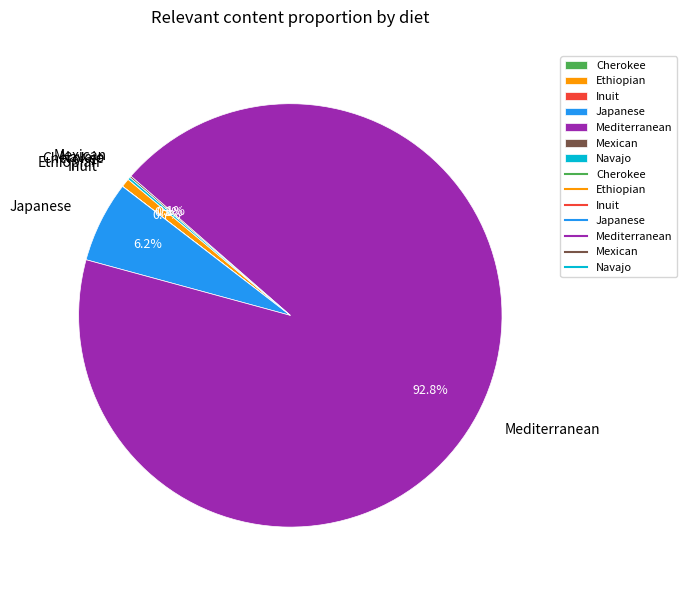

What percentage is NOT represented by Mediterranean?

7.2%